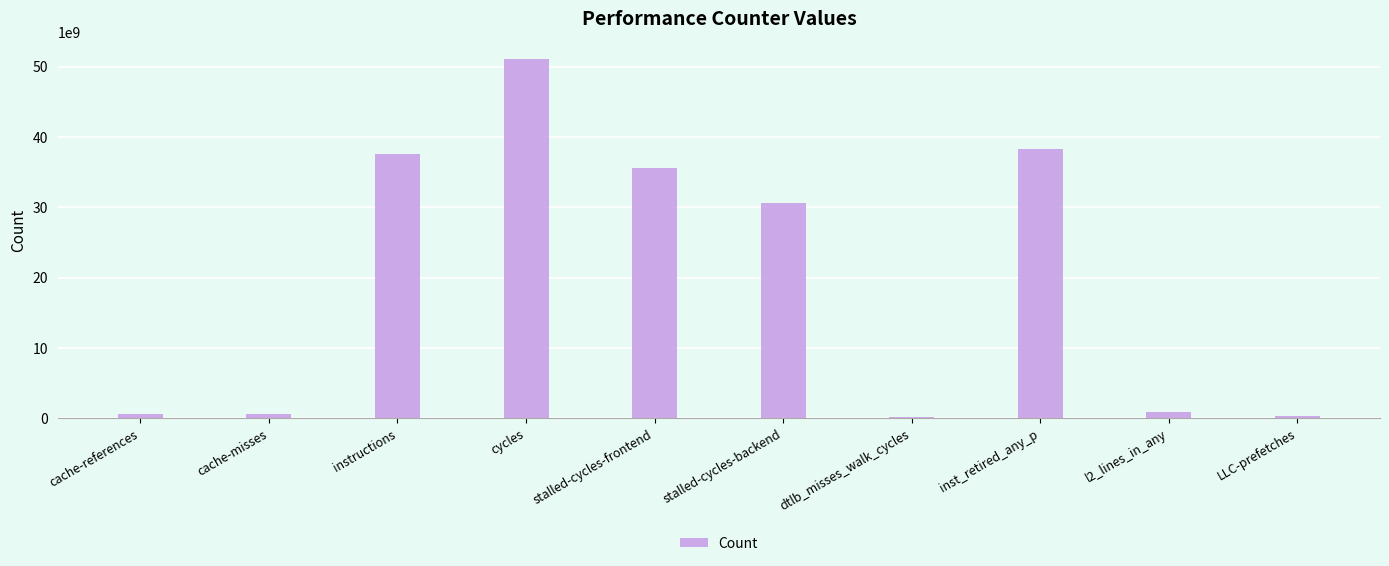

The chart shows a value of 86072769506 at cycles. True or false?

False